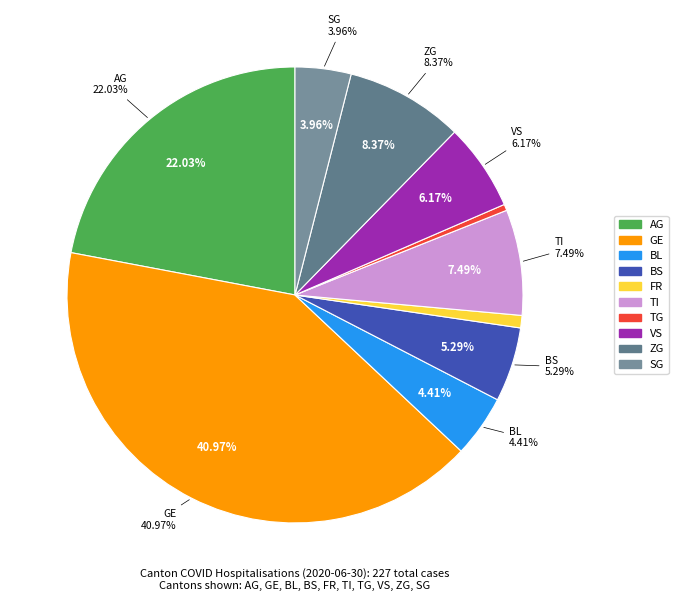

Which slice is the smallest?

TG